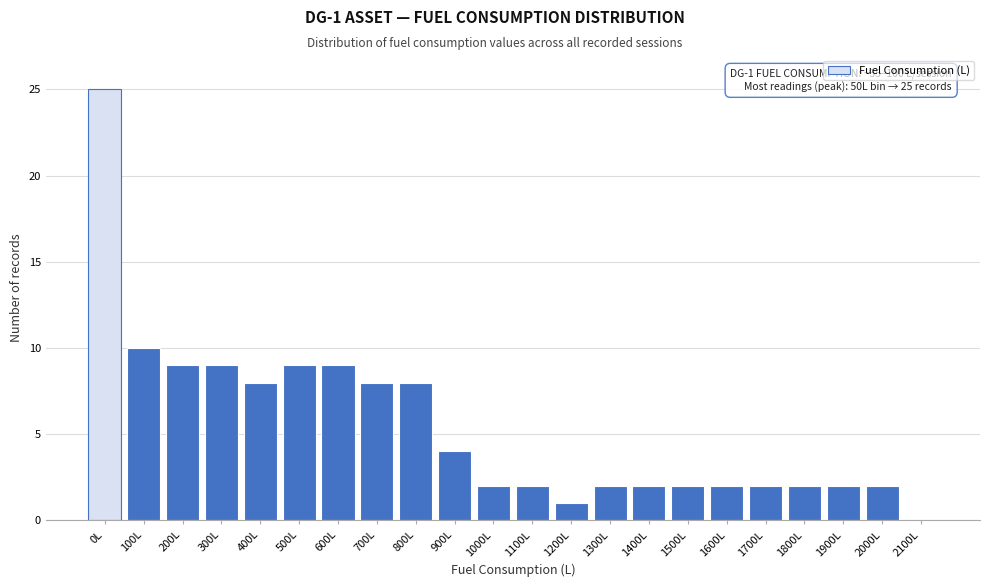

Reading left to right, what are all the values shown in this chart?

0L=25	100L=10	200L=9	300L=9	400L=8	500L=9	600L=9	700L=8	800L=8	900L=4	1000L=2	1100L=2	1200L=1	1300L=2	1400L=2	1500L=2	1600L=2	1700L=2	1800L=2	1900L=2	2000L=2	2100L=0